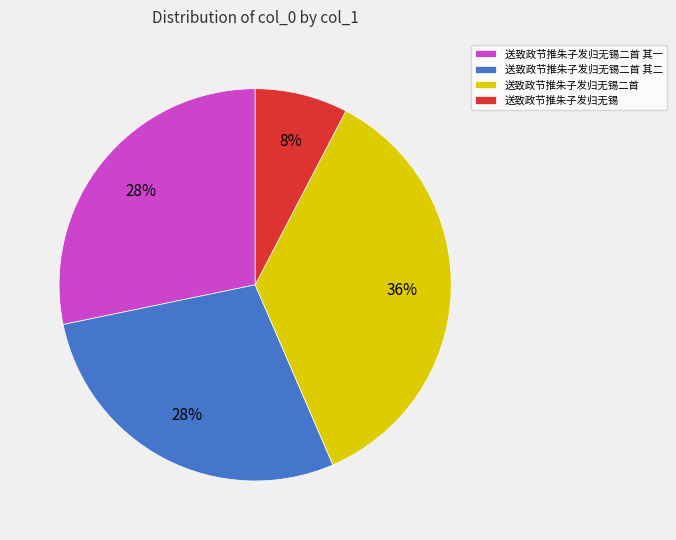

Which category has the biggest portion of the pie?

送致政节推朱子发归无锡二首